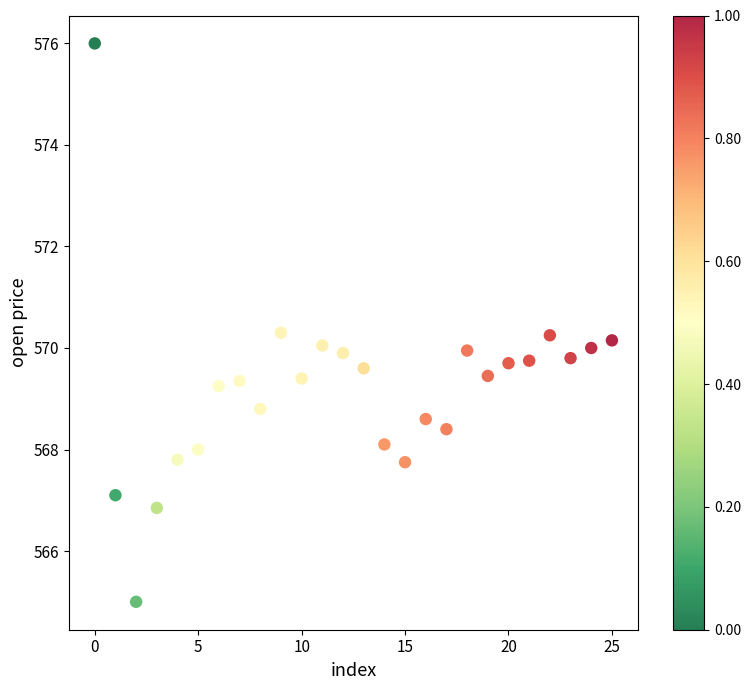

What is the range of Y values (max minus min)?

11.0